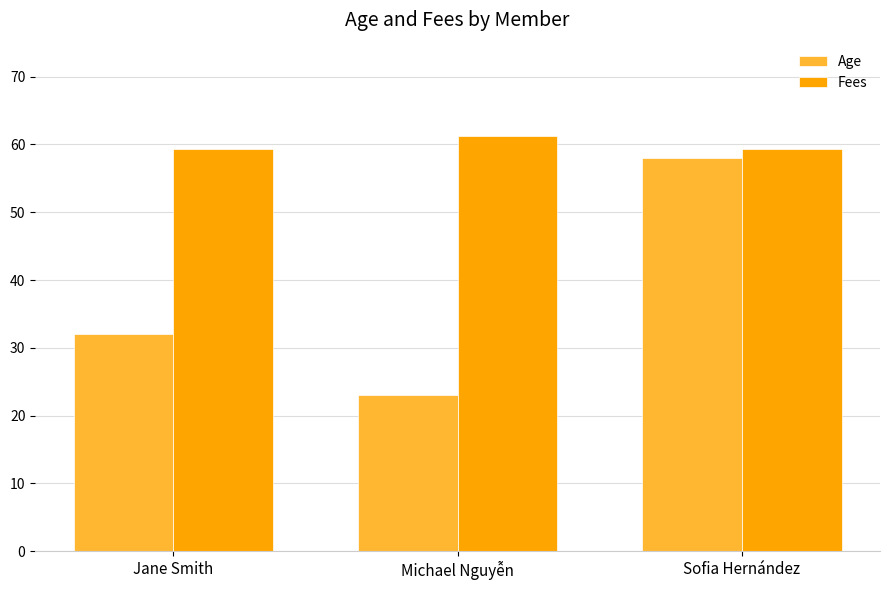

Which series has the widest spread of values?

Age